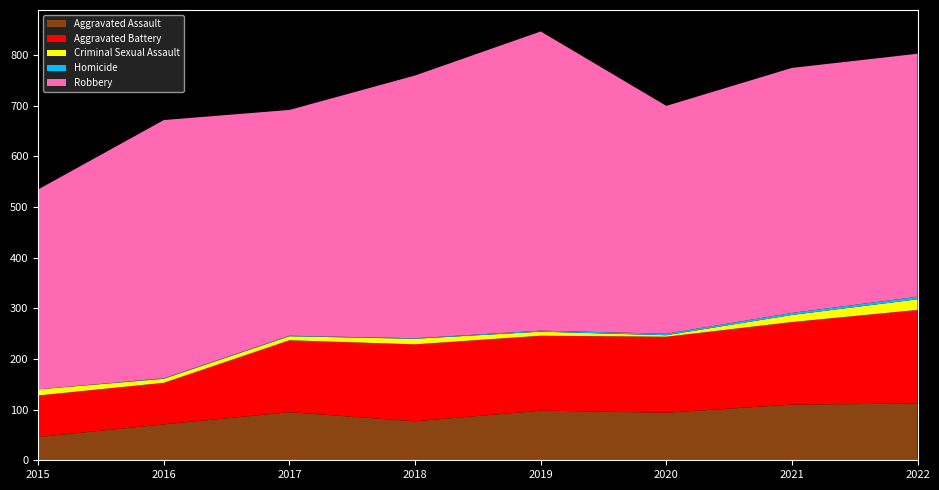

Reading left to right, what are all the values shown in this chart?

Aggravated Assault: 46	71	95	77	98	94	110	112
Aggravated Battery: 82	82	142	152	148	150	163	185
Criminal Sexual Assault: 12	8	8	11	8	3	14	21
Homicide: 0	1	1	1	2	3	4	5
Robbery: 395	510	446	519	591	450	484	480